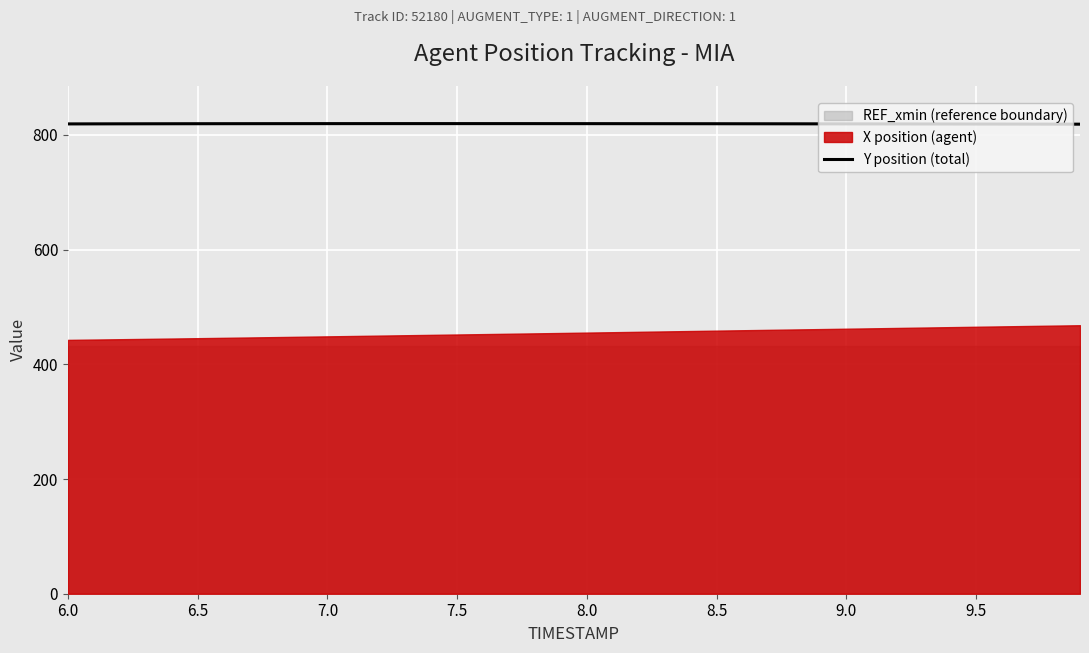

What is the minimum value for Y position (total)?

818.8